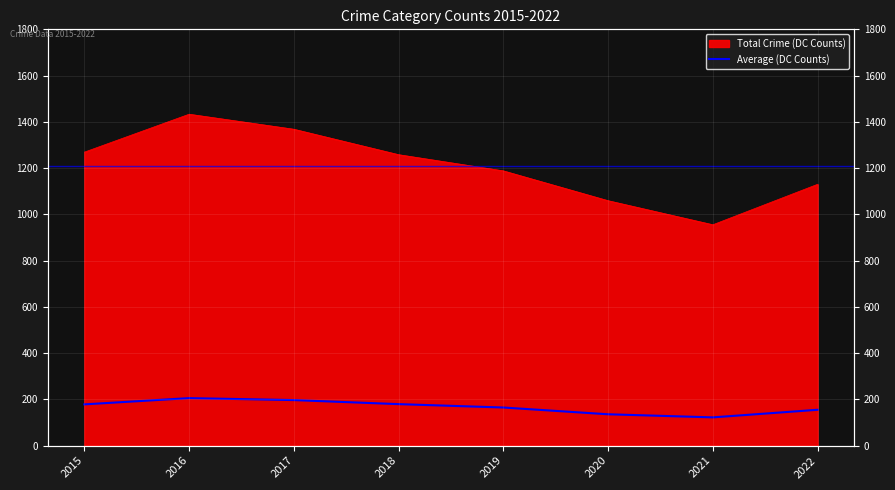

How many interior local peaks (higher than both neighbors) does the data have?

1